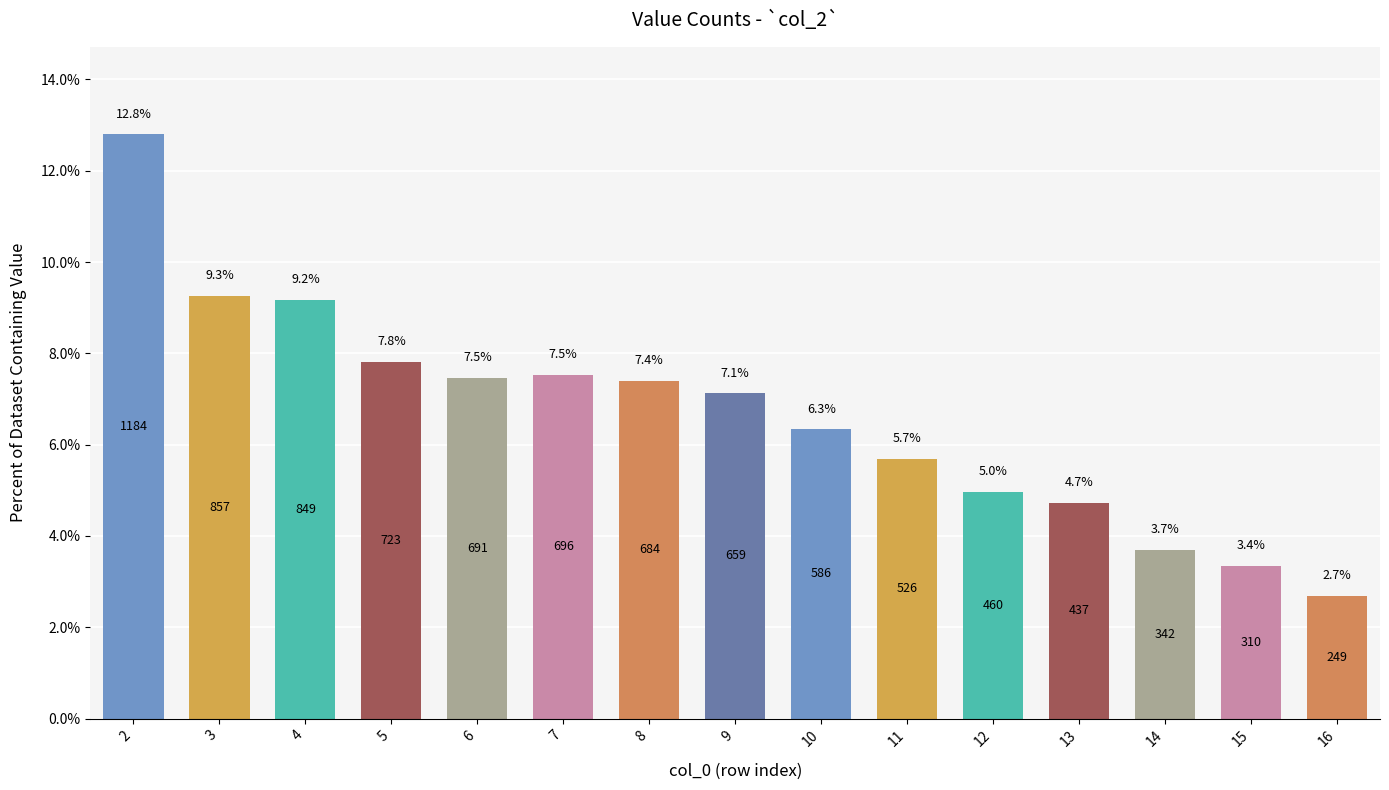

The chart shows a value of 12.3 at 4. True or false?

False